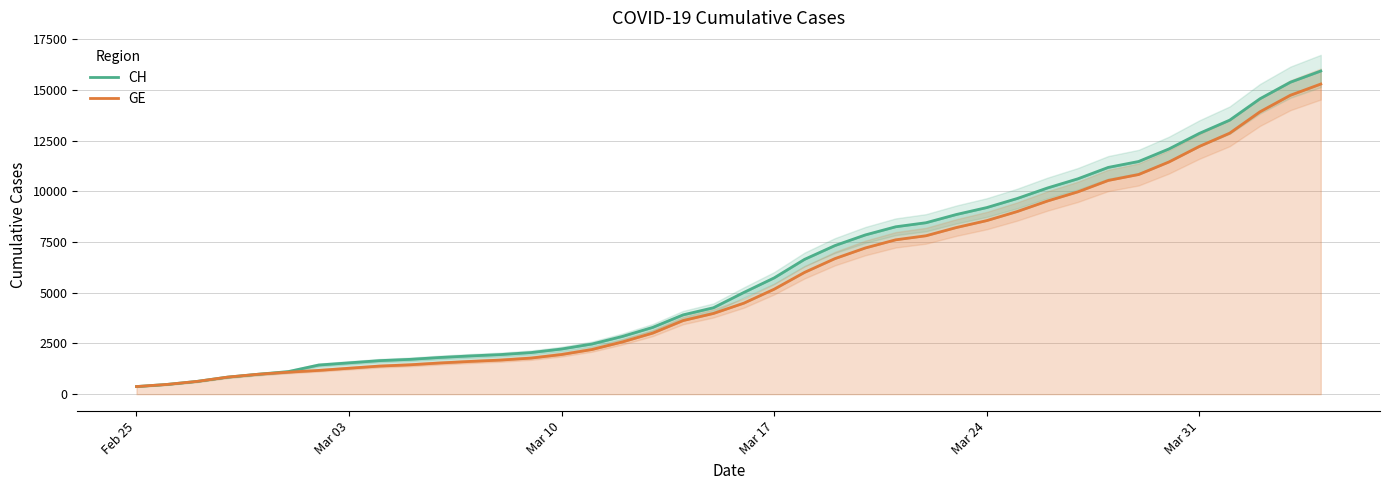

Does the chart display data point markers on the line(s)?

No